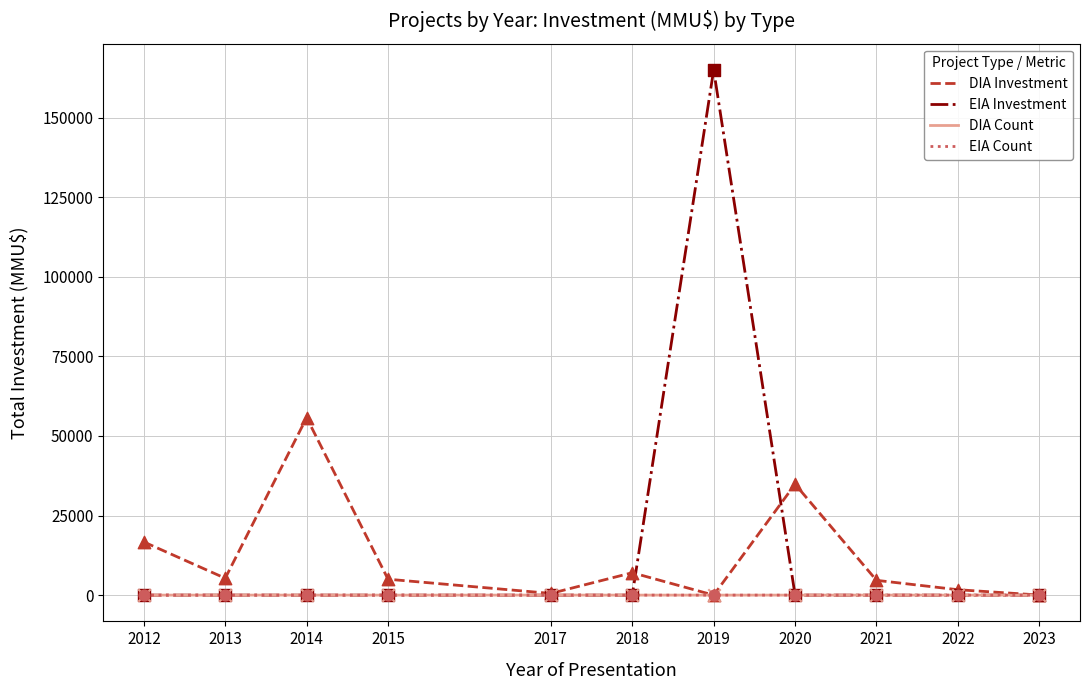

What is the total value across all series at 2014?

55760.0